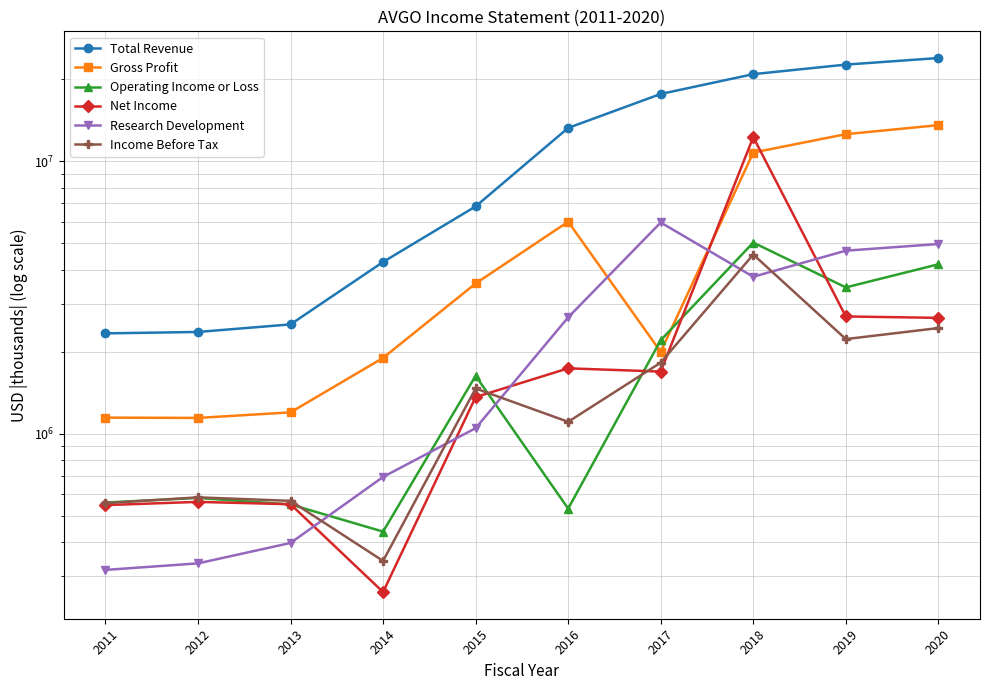

Which series changed the most between 2013 and 2018?

Total Revenue